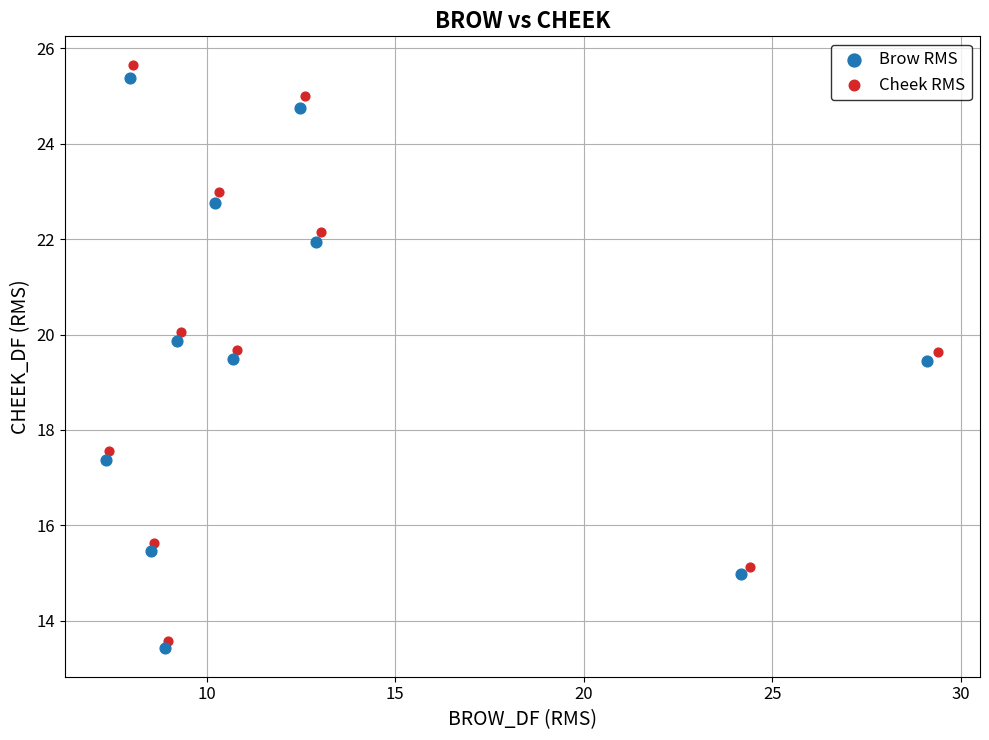

Which series reaches the maximum Y coordinate?

Cheek RMS